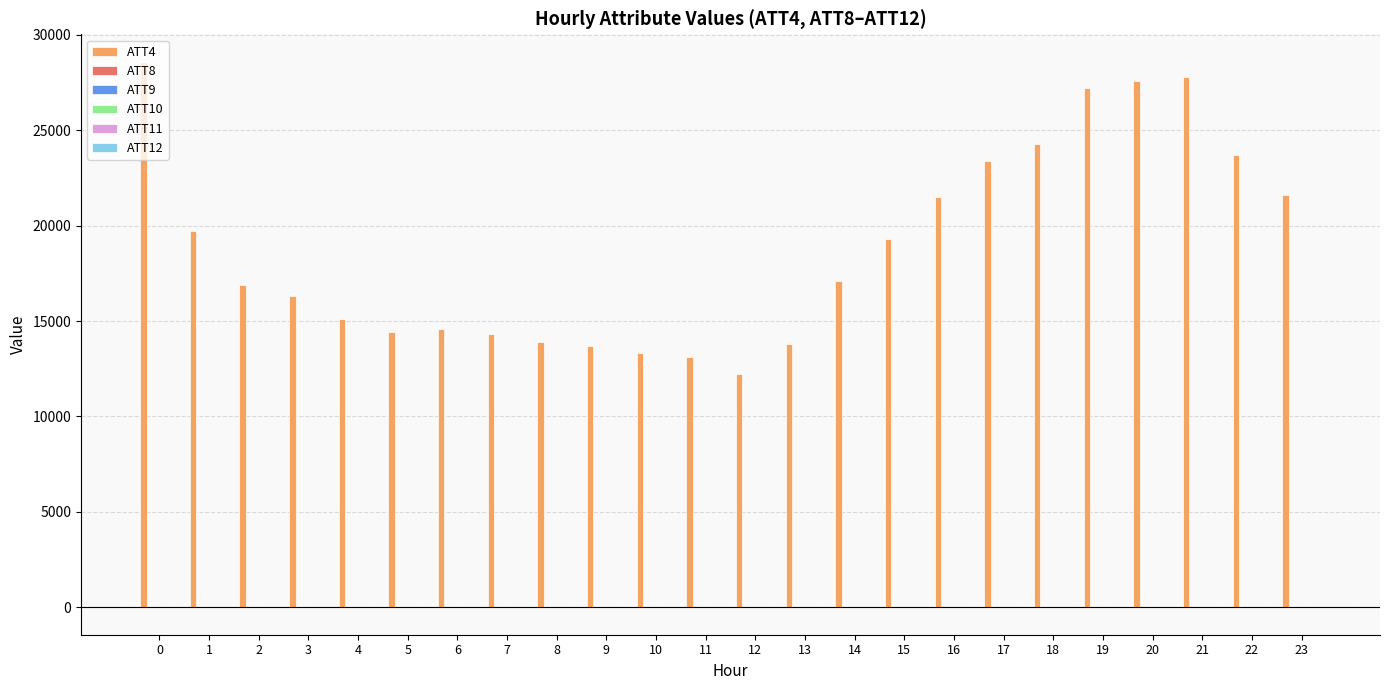

What is the greatest value displayed?

28600.0